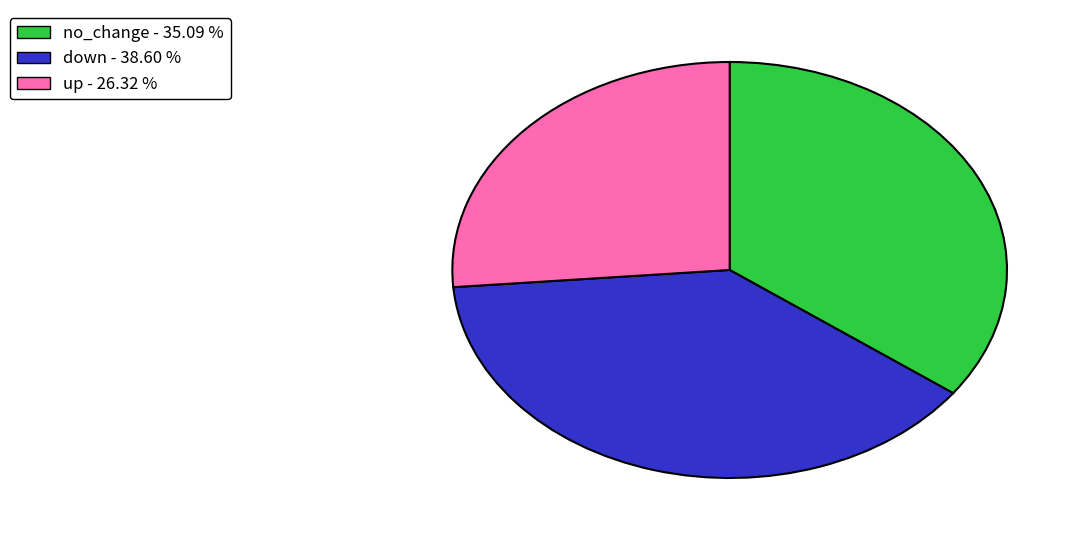

Which slice is the largest?

down